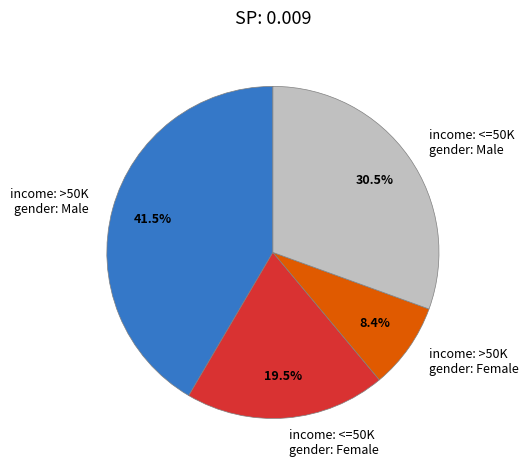

What is the largest slice in the pie chart?

income: >50K gender: Male